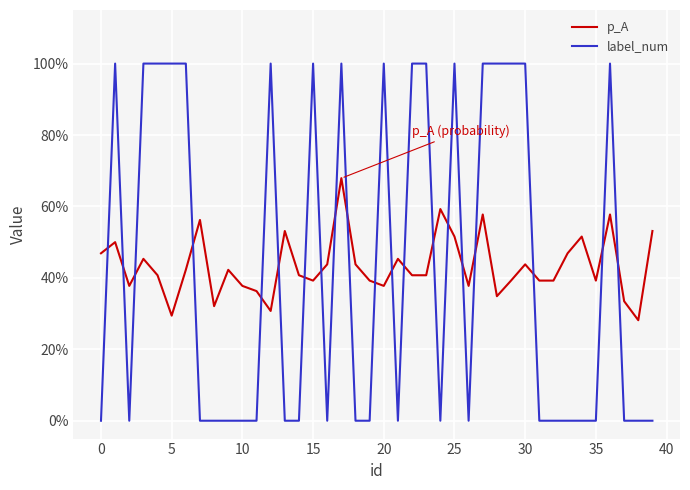

Which series has the largest total across all categories?

p_A